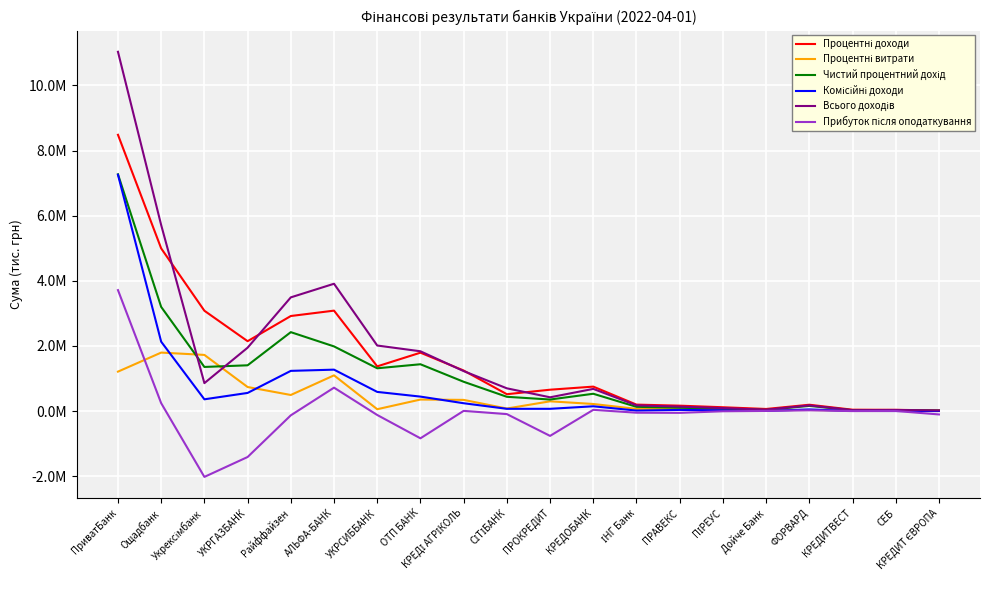

The value of Прибуток після оподаткування at ФОРВАРД is 16012.8. True or false?

False